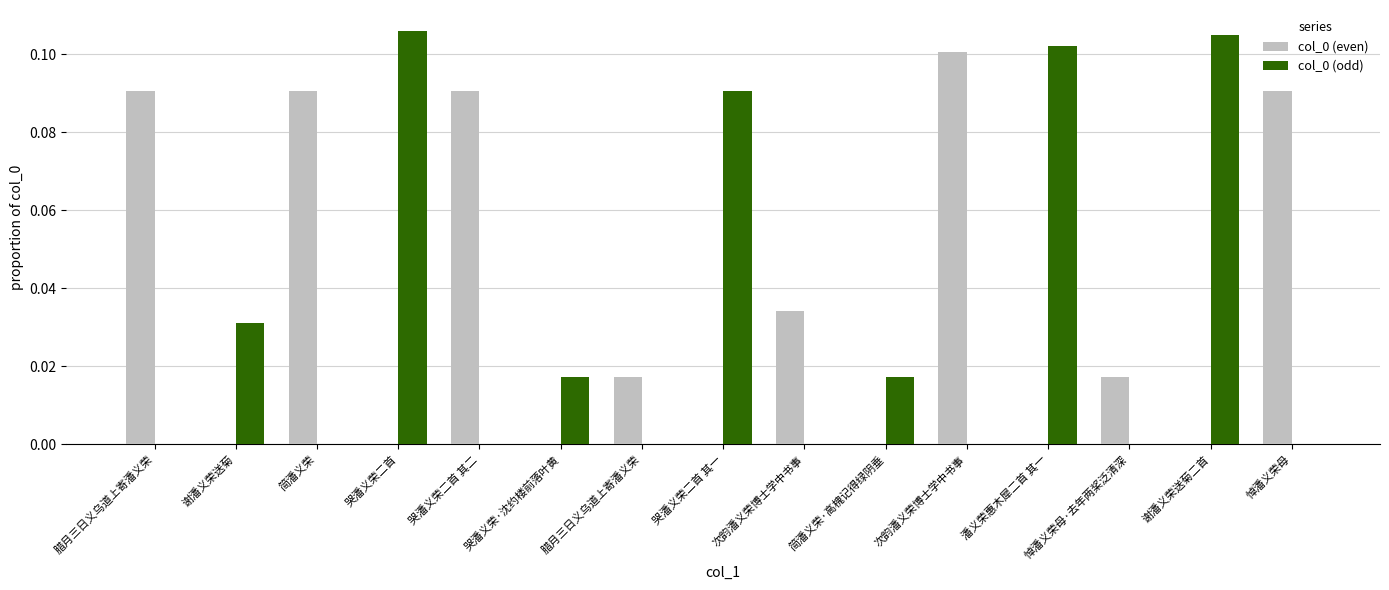

List the series in order of their peak value, highest first.

col_0 (odd), col_0 (even)